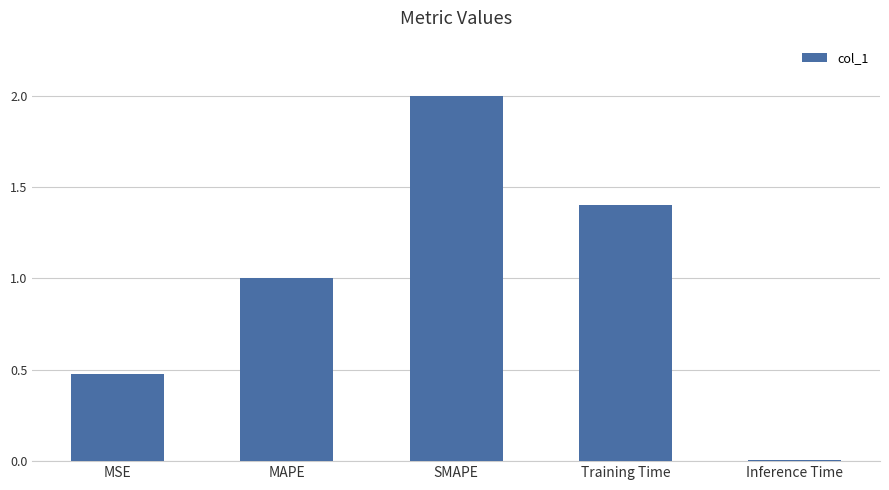

What is the average value?

1.0